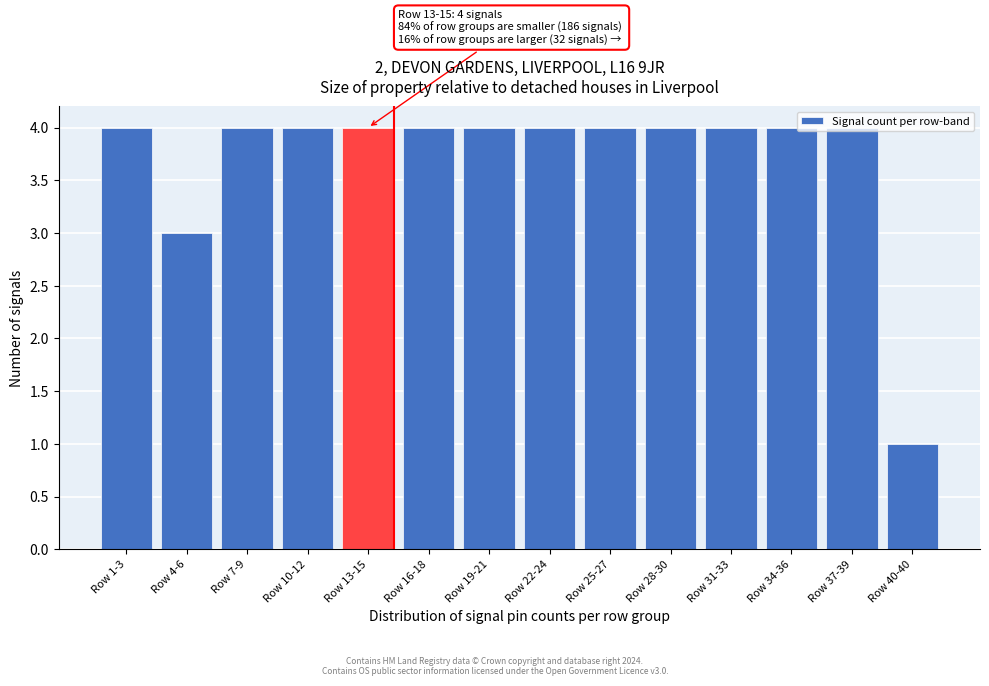

What is the sum of the values at Row 28-30 and Row 13-15?

8